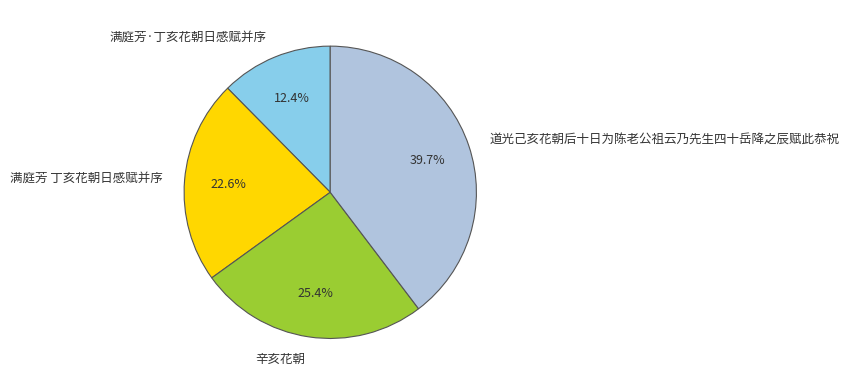

How many segments does this pie chart have?

4